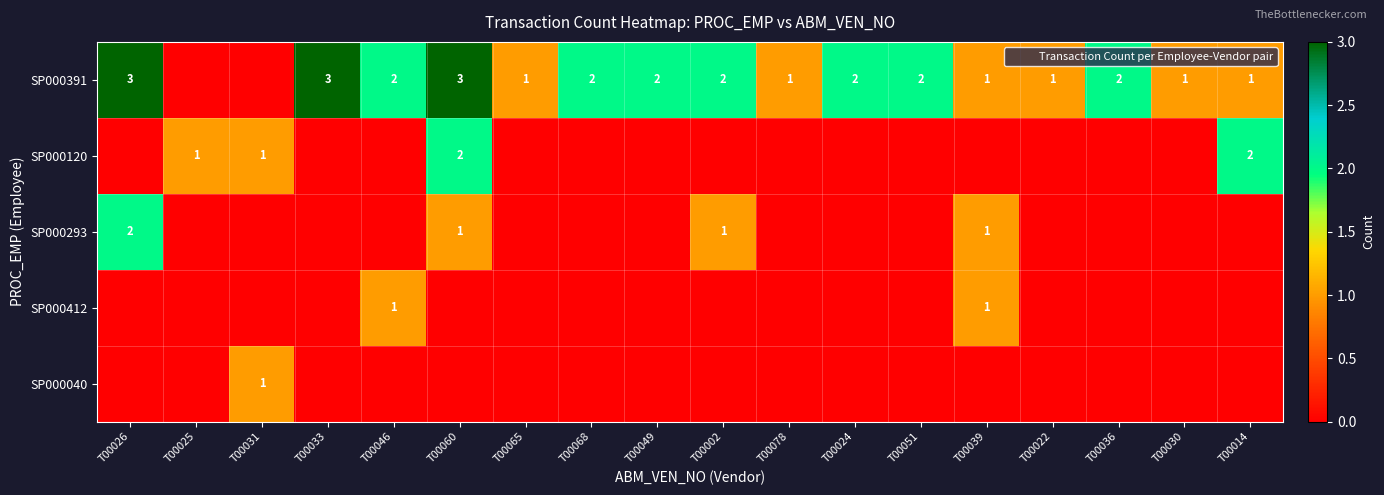

How many values in the SP000040 series exceed 0?

1